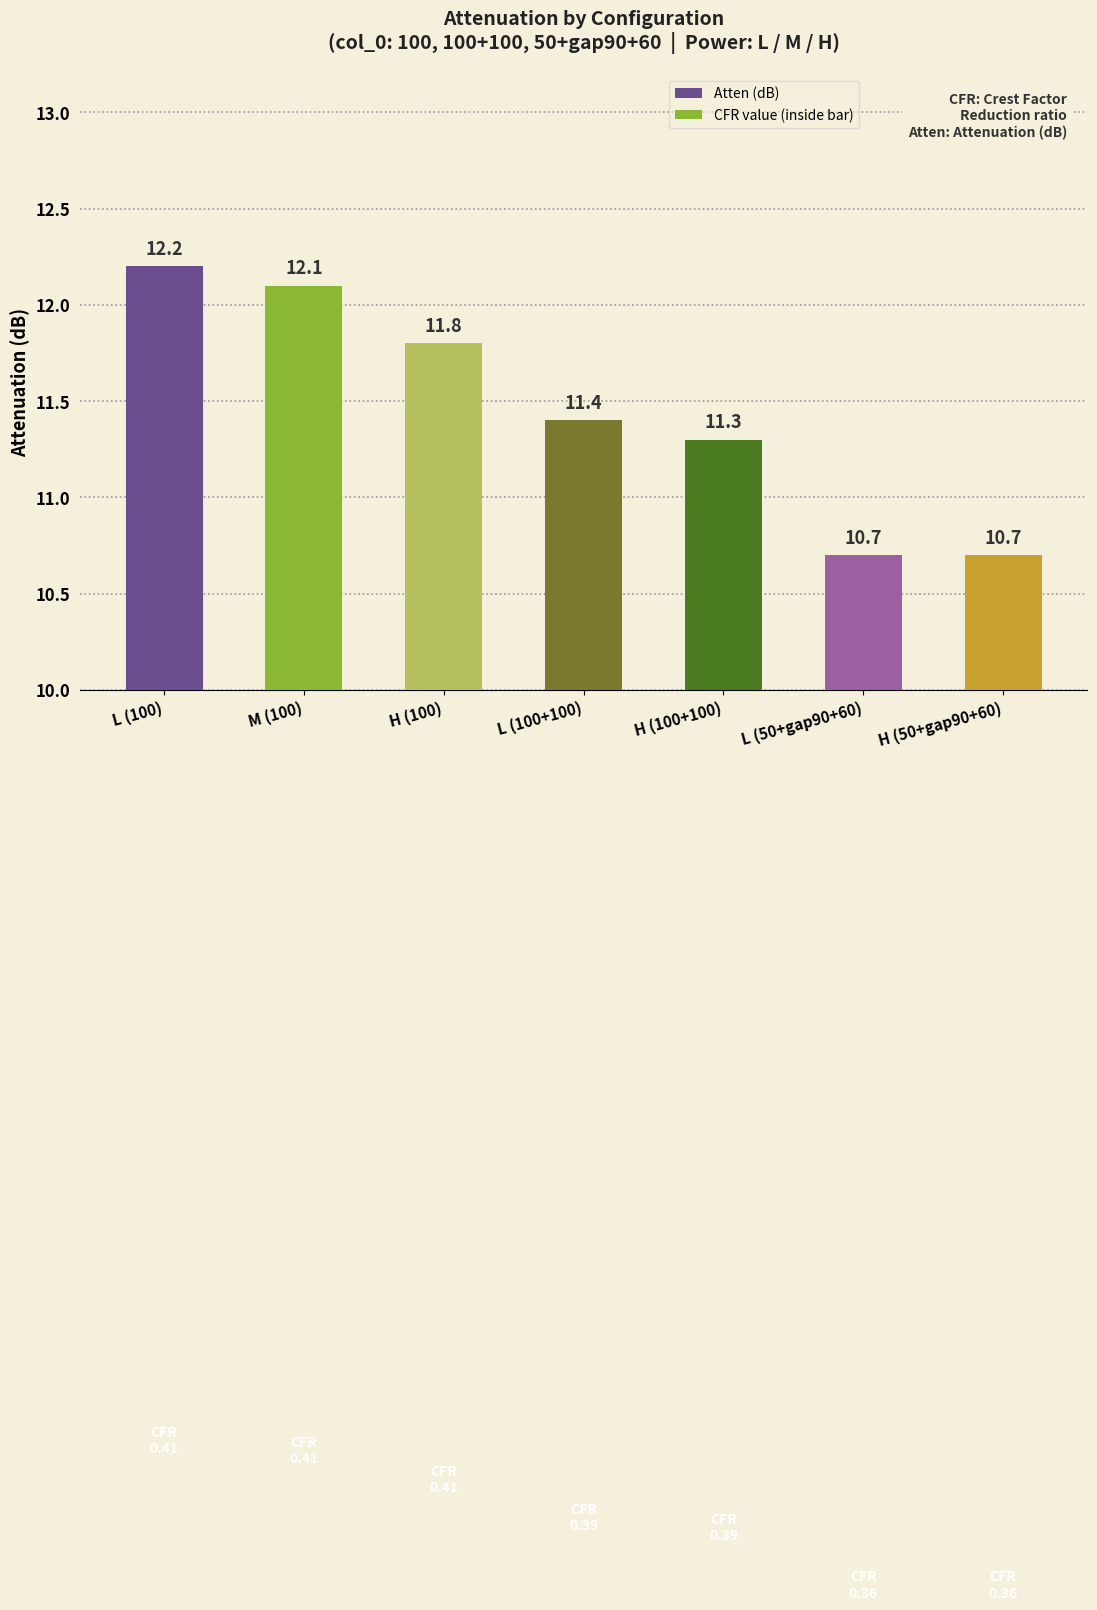

What is the difference between the maximum and second lowest values?

1.5